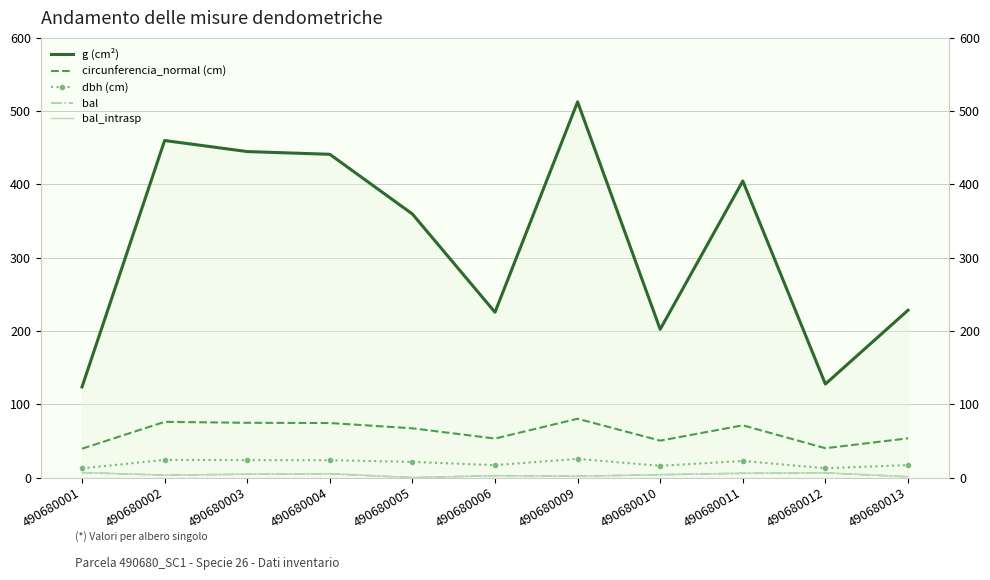

At which category is the sum across all series the highest?

490680009